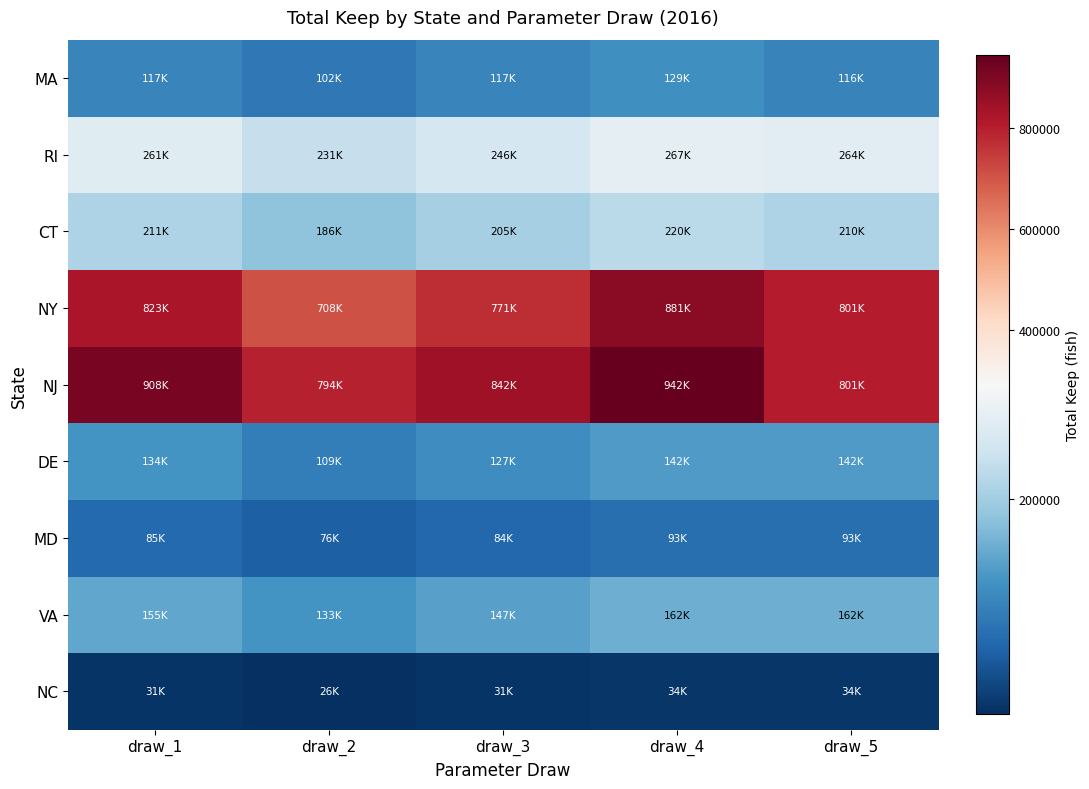

Which label corresponds to the largest value in the chart?

draw_4